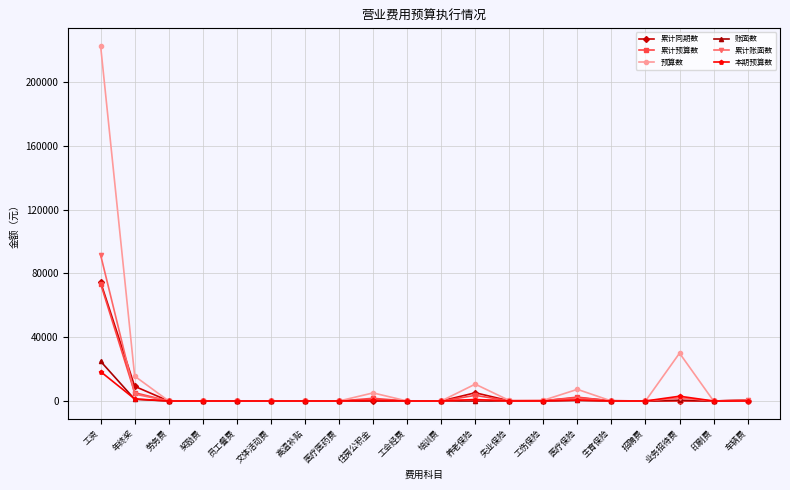

What is the highest value of the 账面数 series?

24872.6